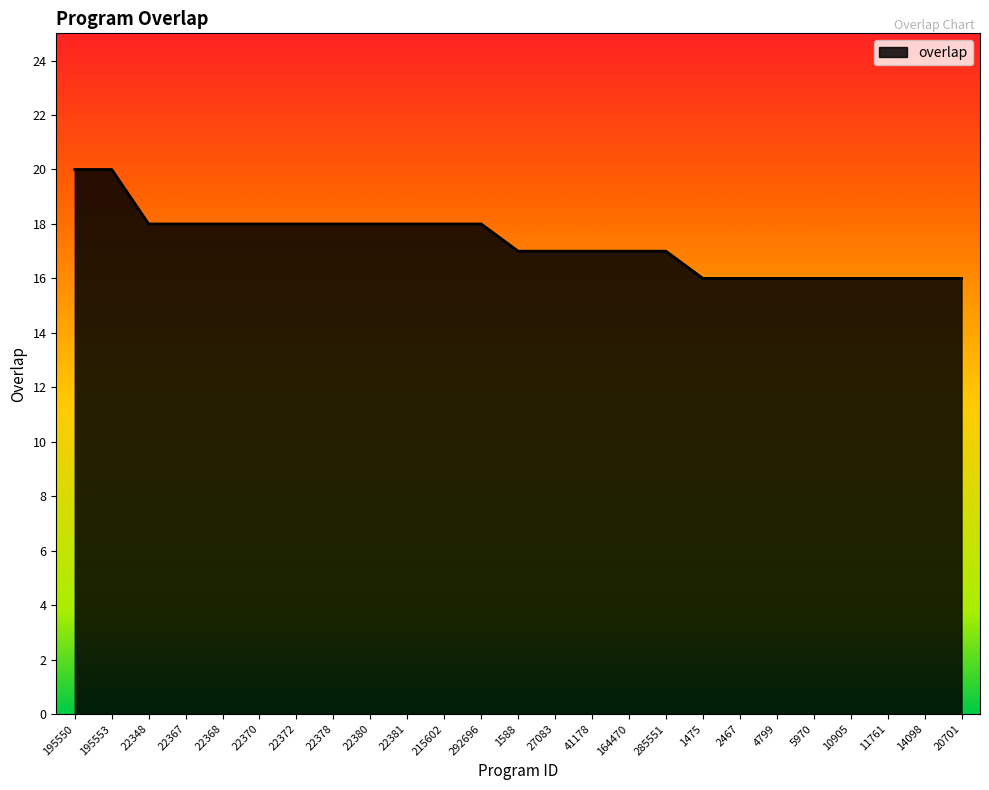

Reading left to right, what are all the values shown in this chart?

195550=20	195553=20	22348=18	22367=18	22368=18	22370=18	22372=18	22378=18	22380=18	22381=18	215602=18	292696=18	1588=17	27083=17	41178=17	164470=17	285551=17	1475=16	2467=16	4799=16	5970=16	10905=16	11761=16	14098=16	20701=16